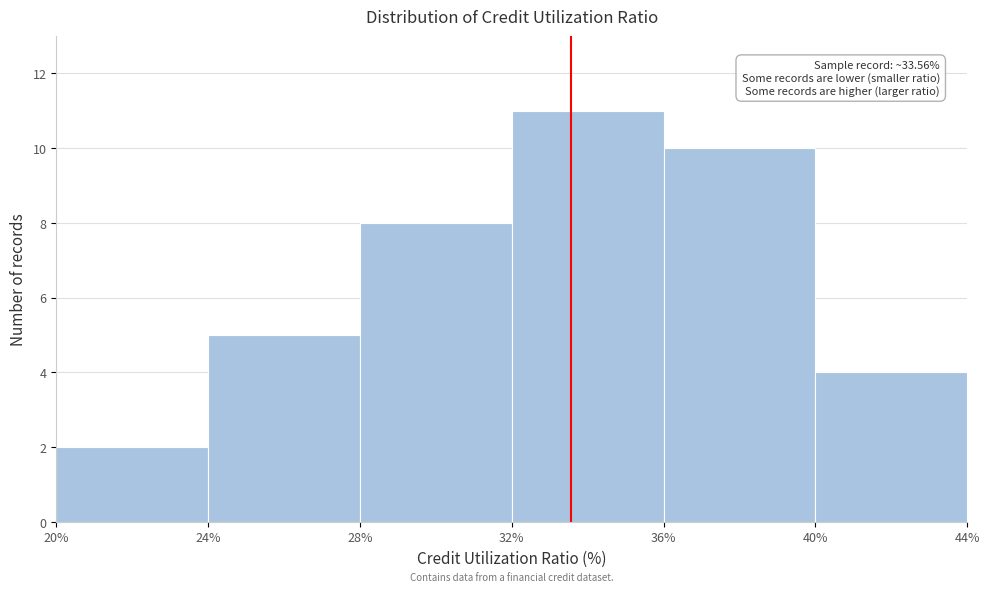

Over which range of the x-axis is the bar tallest?

32% to 36%